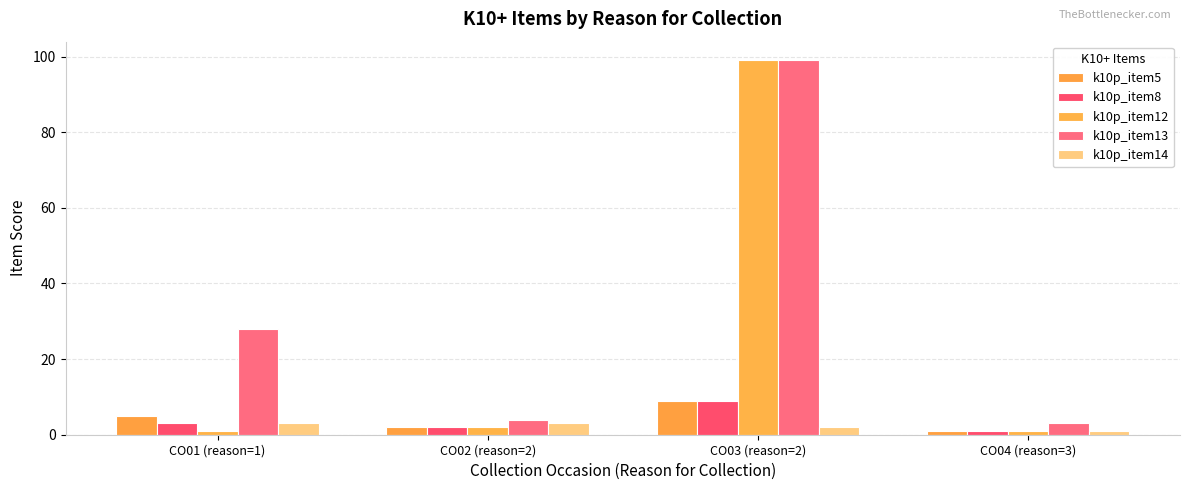

Reading left to right, what are all the values shown in this chart?

k10p_item5: CO01 (reason=1)=5	CO02 (reason=2)=2	CO03 (reason=2)=9	CO04 (reason=3)=1
k10p_item8: CO01 (reason=1)=3	CO02 (reason=2)=2	CO03 (reason=2)=9	CO04 (reason=3)=1
k10p_item12: CO01 (reason=1)=1	CO02 (reason=2)=2	CO03 (reason=2)=99	CO04 (reason=3)=1
k10p_item13: CO01 (reason=1)=28	CO02 (reason=2)=4	CO03 (reason=2)=99	CO04 (reason=3)=3
k10p_item14: CO01 (reason=1)=3	CO02 (reason=2)=3	CO03 (reason=2)=2	CO04 (reason=3)=1